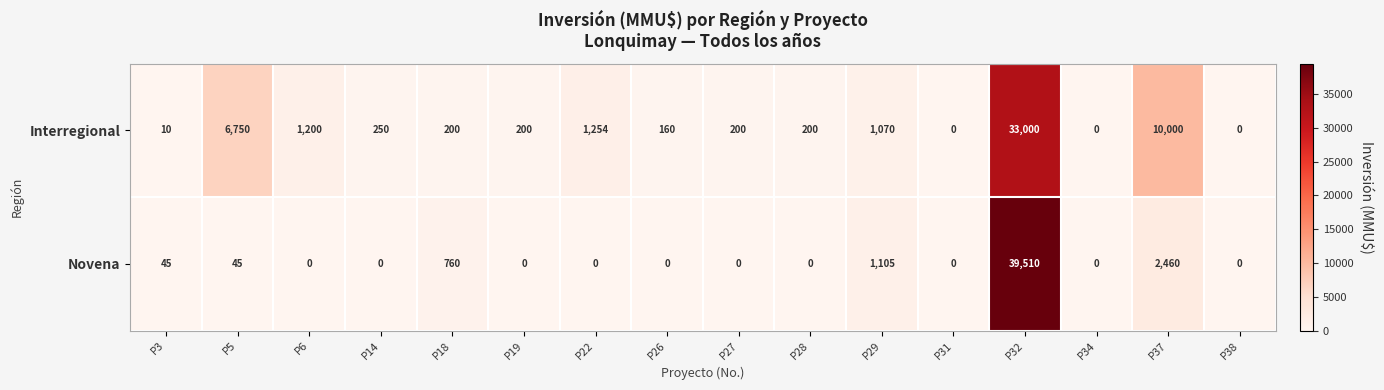

Rank the series by their average value, from highest to lowest.

Interregional, Novena